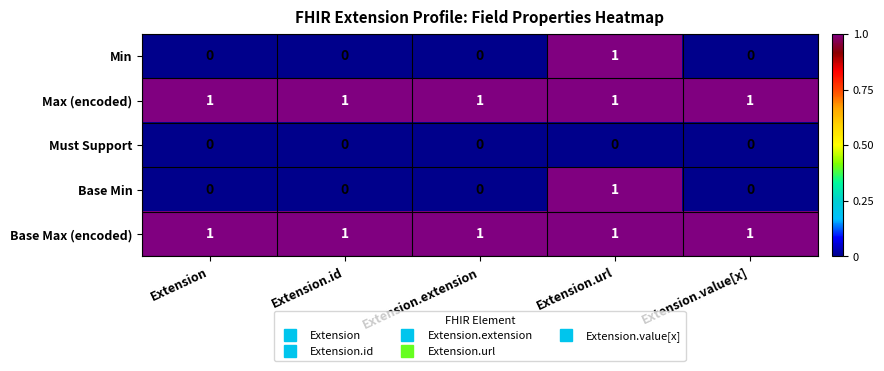

True or false: Must Support has a value of 0 at Extension.extension.

True